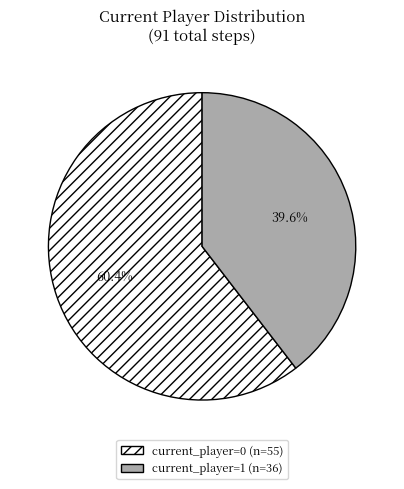

Is there any slice that represents more than half of the pie?

Yes